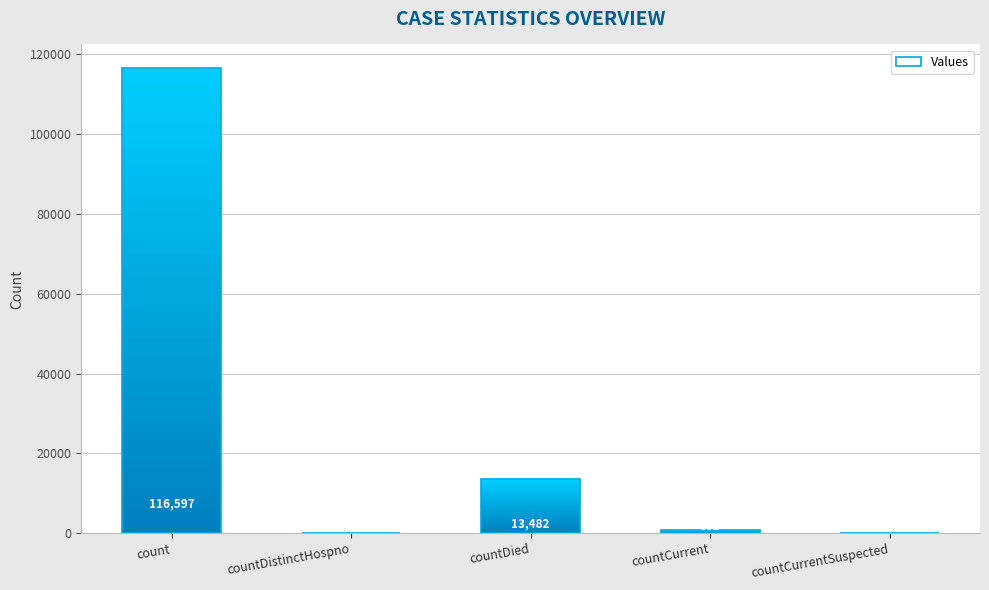

What position from the left is countDistinctHospno?

2